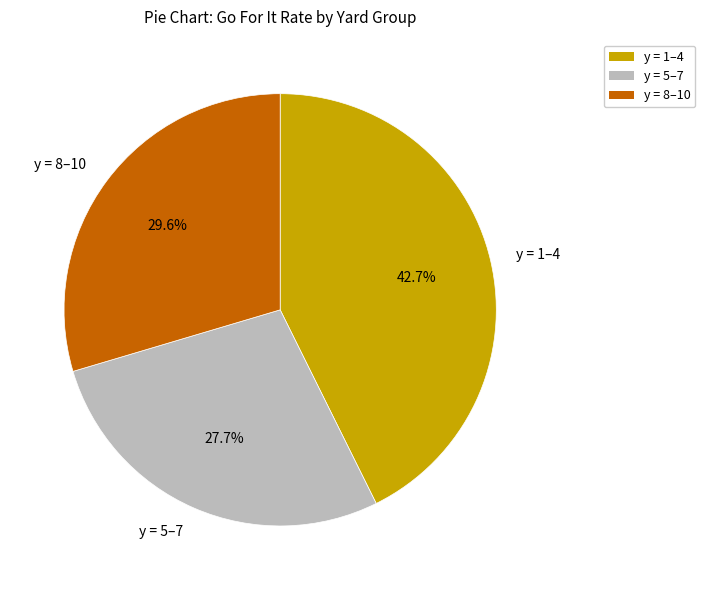

What is the largest slice in the pie chart?

y = 1–4